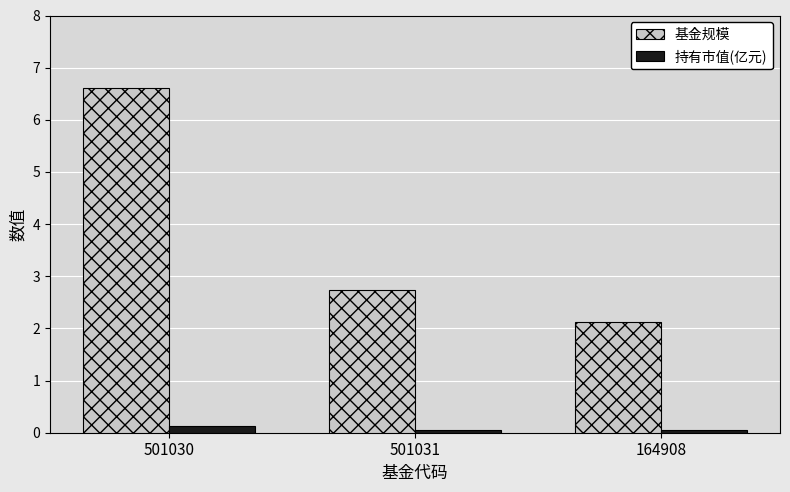

At 501030, list the series in order from smallest to largest.

持有市值(亿元), 基金规模